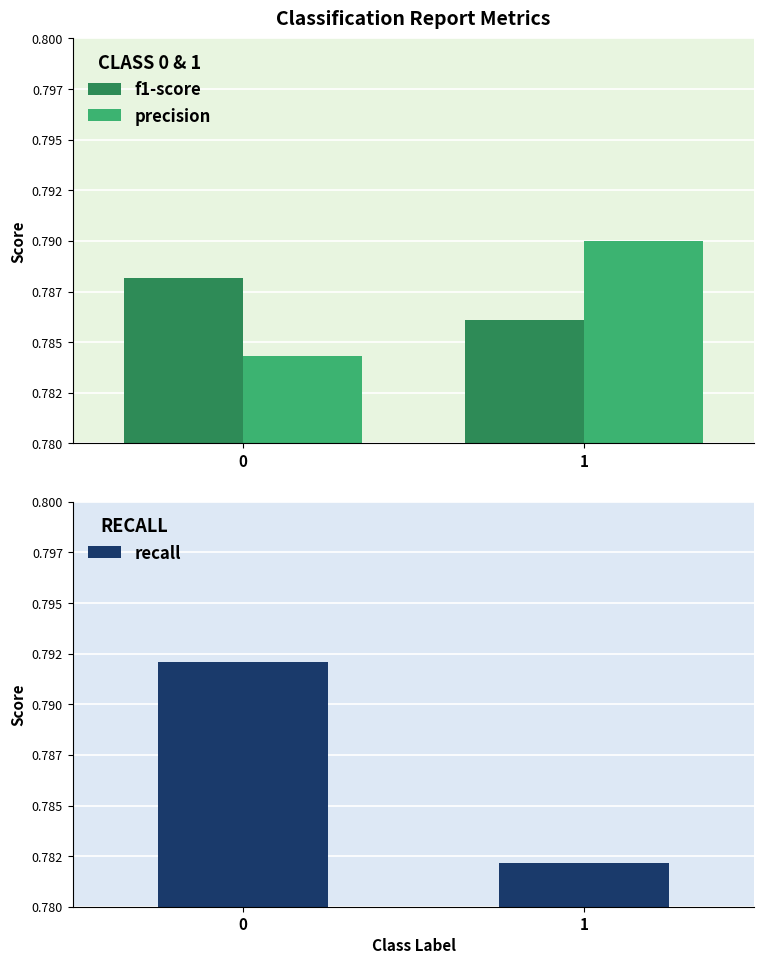

Rank the series by their average value, from lowest to highest.

f1-score, recall, precision